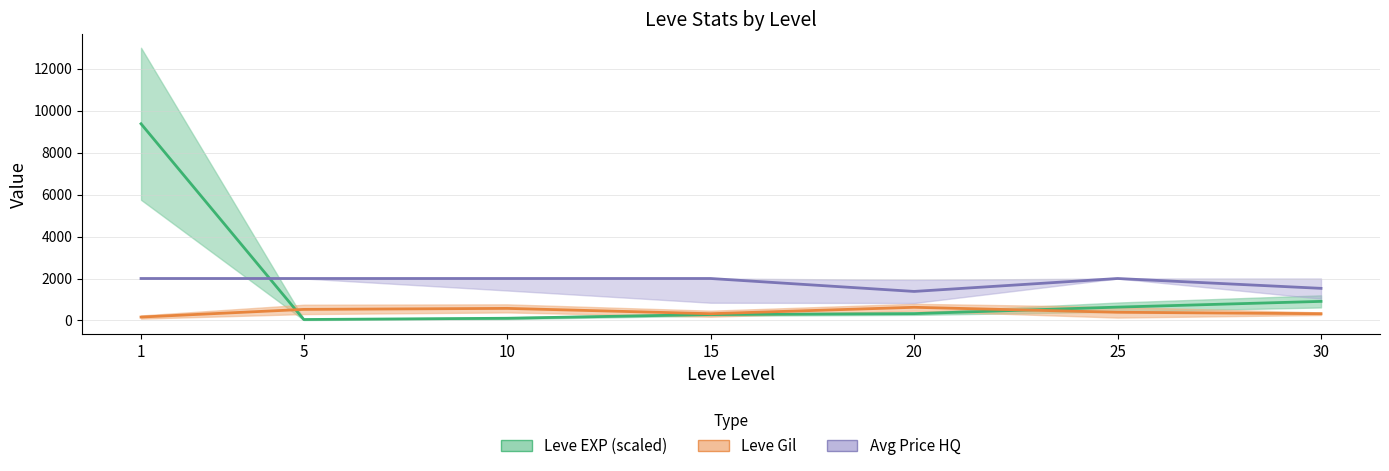

At which category is the sum across all series the highest?

1